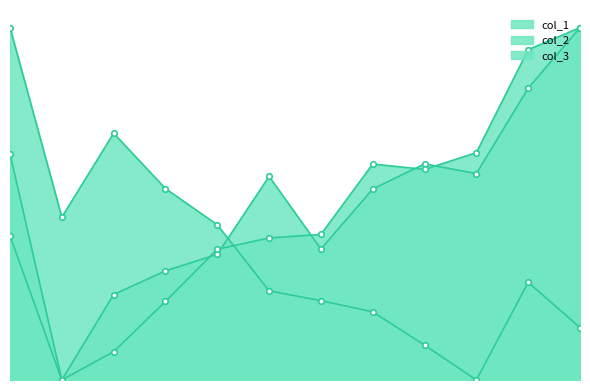

How many values in the col_3 series exceed 0?

11